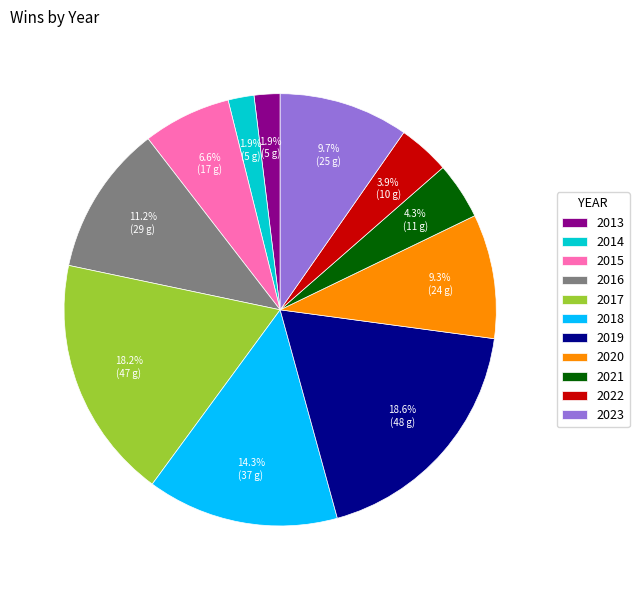

How many slices are in this pie chart?

11